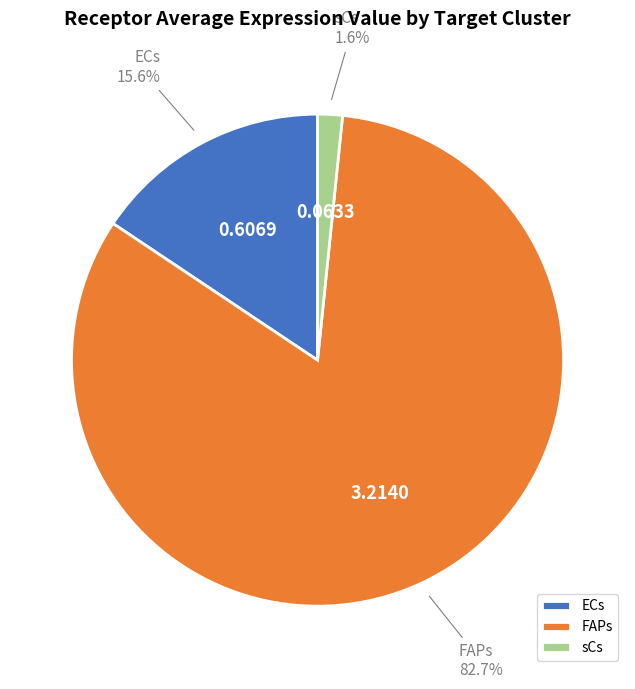

To the nearest percent, what is the average slice percentage?

33%